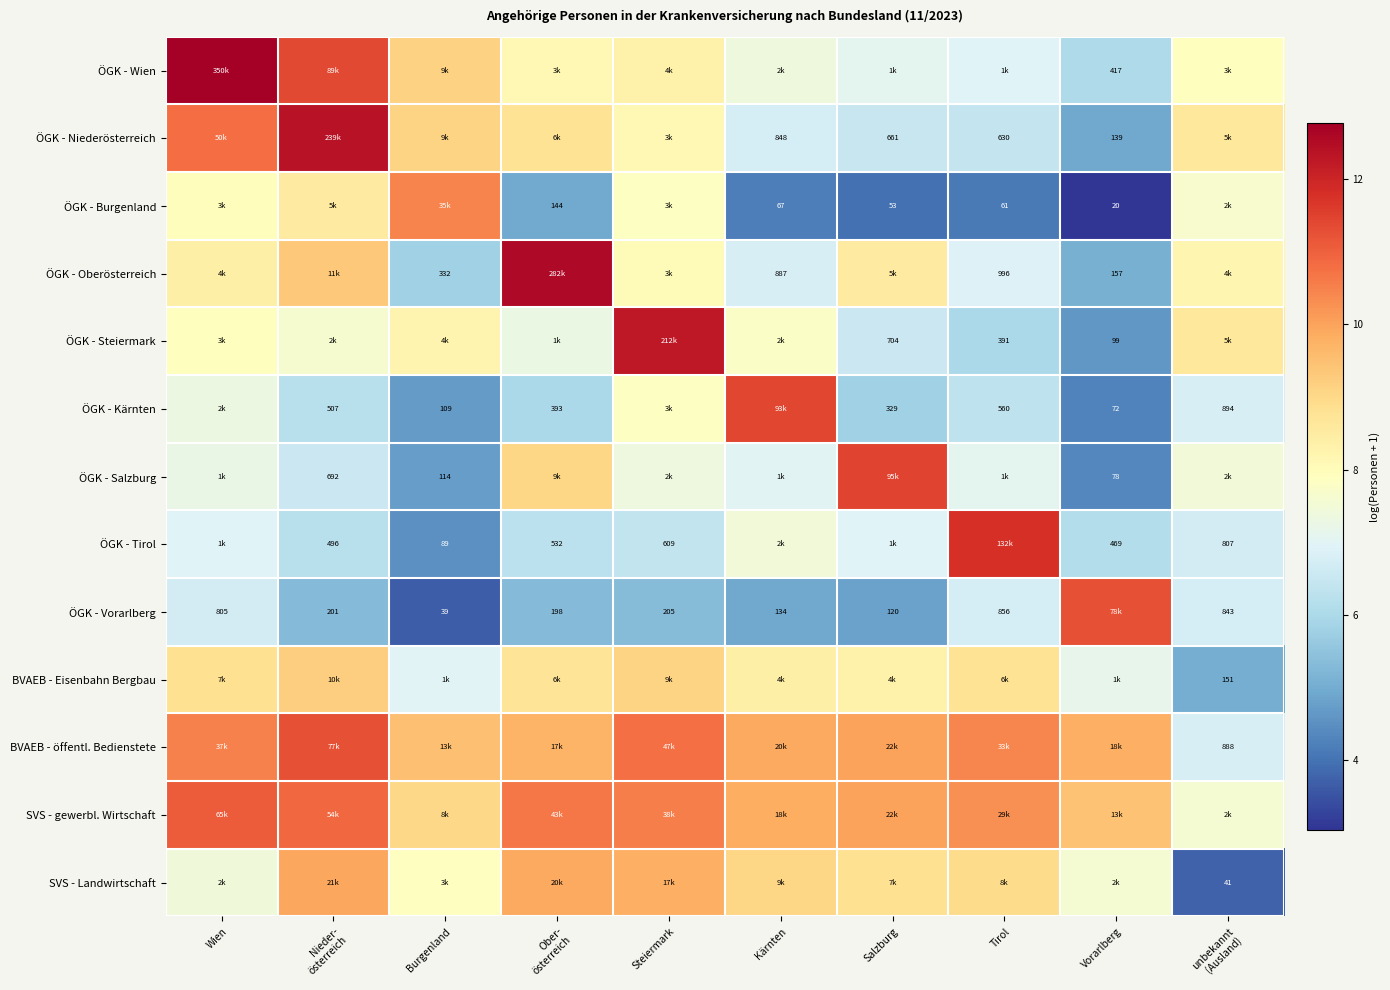

Is the value of ÖGK - Tirol at Wien greater than the value of ÖGK - Wien at Vorarlberg?

Yes